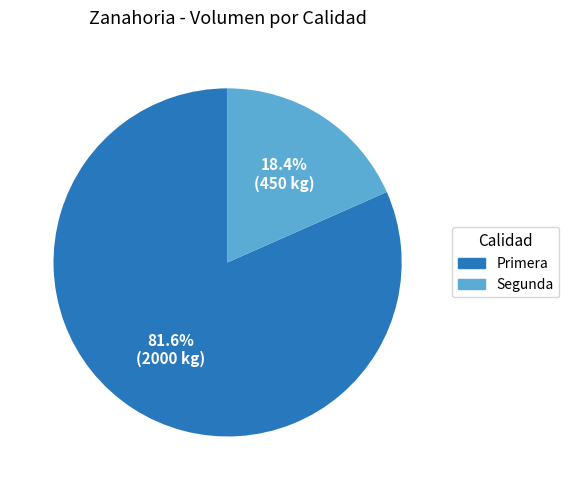

To the nearest percent, what is the difference between the Primera and Segunda slice percentages?

63%